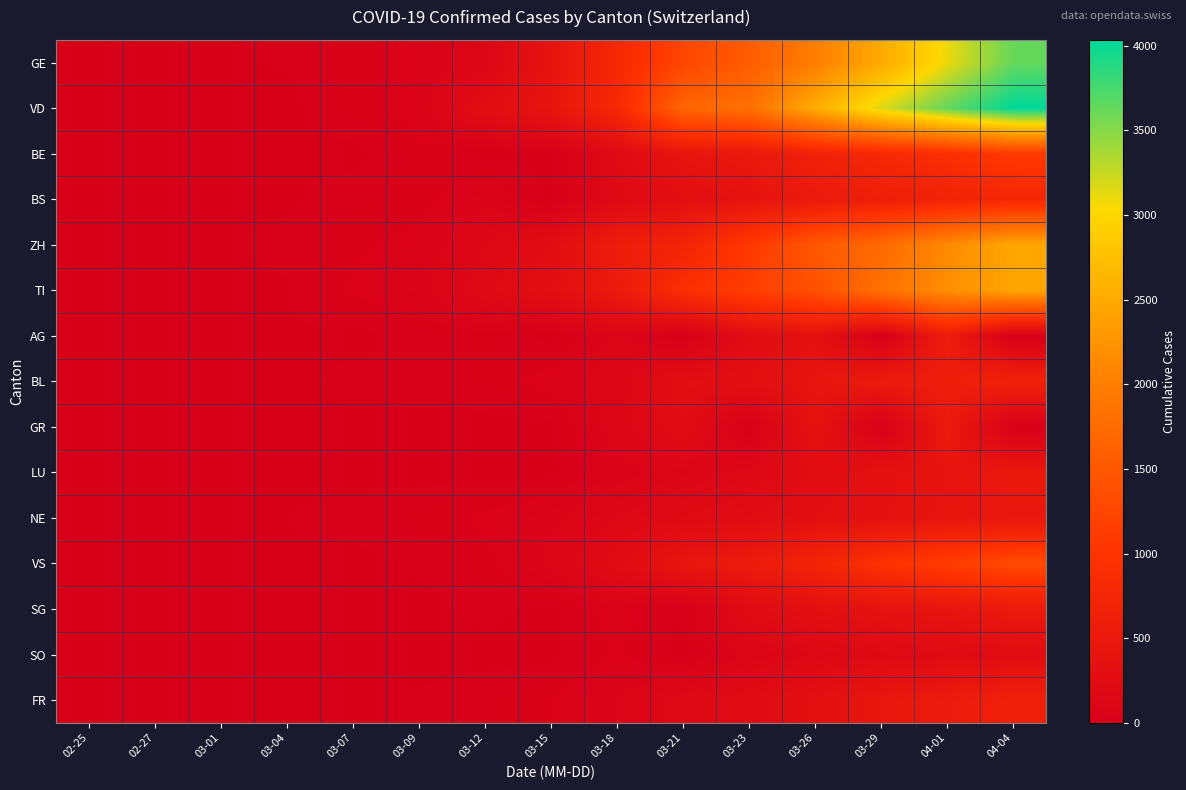

At which category is the sum across all series the highest?

04-04